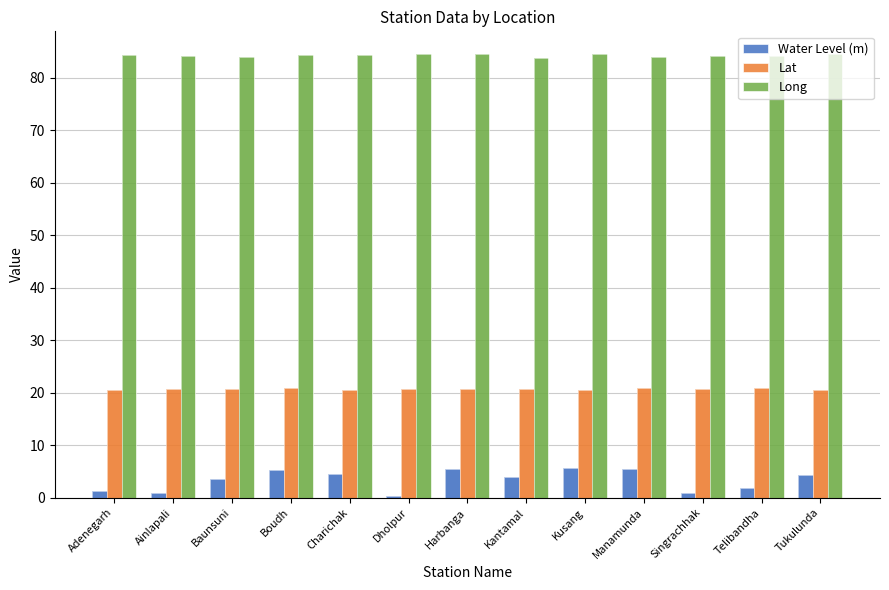

The value of Water Level (m) at Harbanga is 5.5. True or false?

True